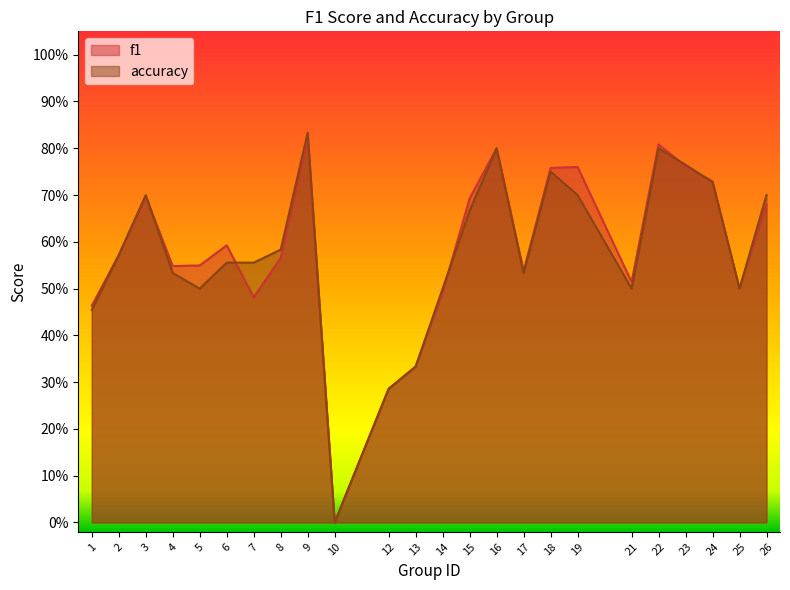

The accuracy series shows 0.5 at 23. True or false?

False